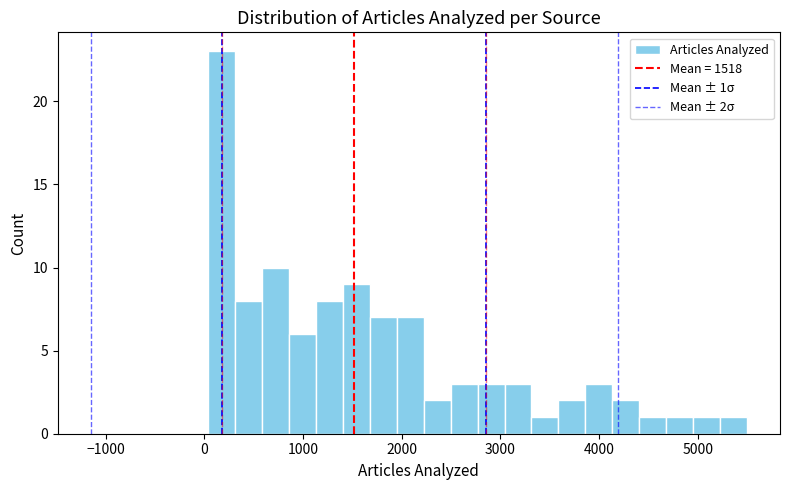

Read against the x-axis, roughly where is the centre of the tallest bar?

200